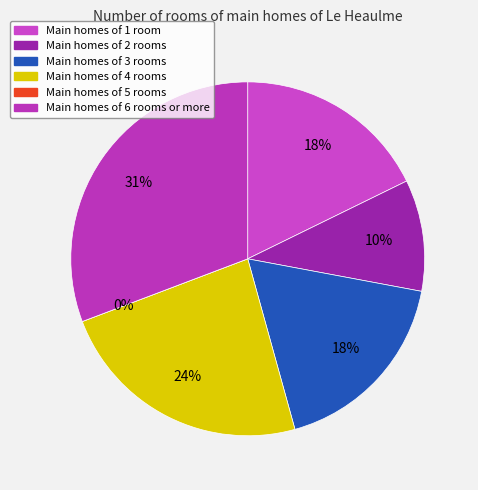

Is it true that 1101223536 is 29% of the pie?

False